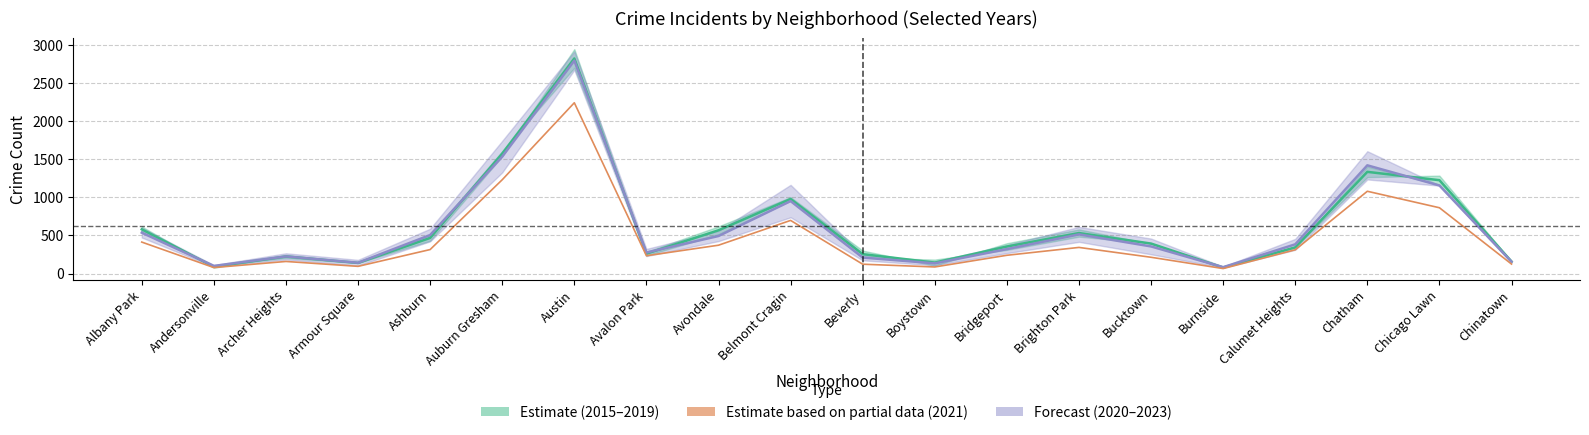

The 2015–2019 Mean series shows 2818.5 at Austin. True or false?

True